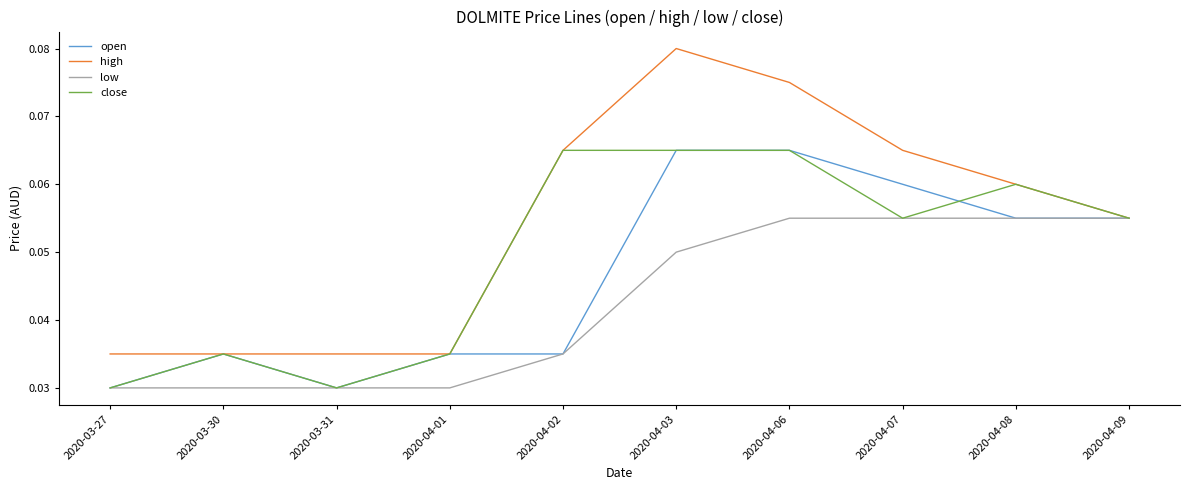

Count the number of data series in this chart.

4